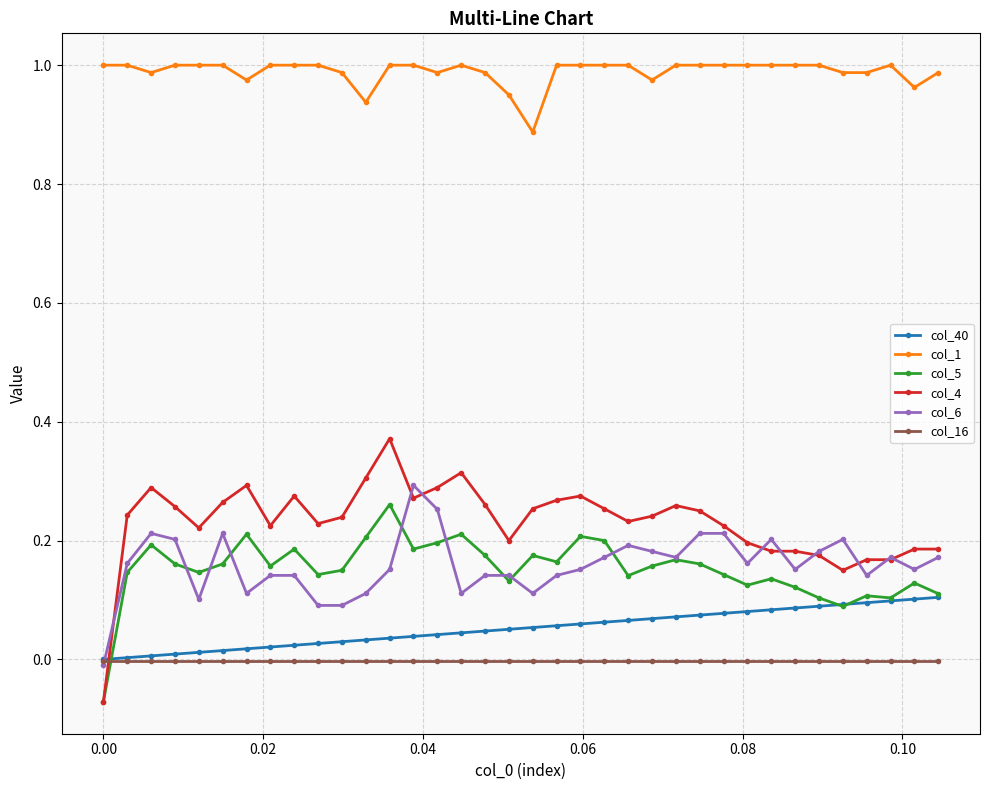

True or false: col_5 and col_1 cross at least once.

False